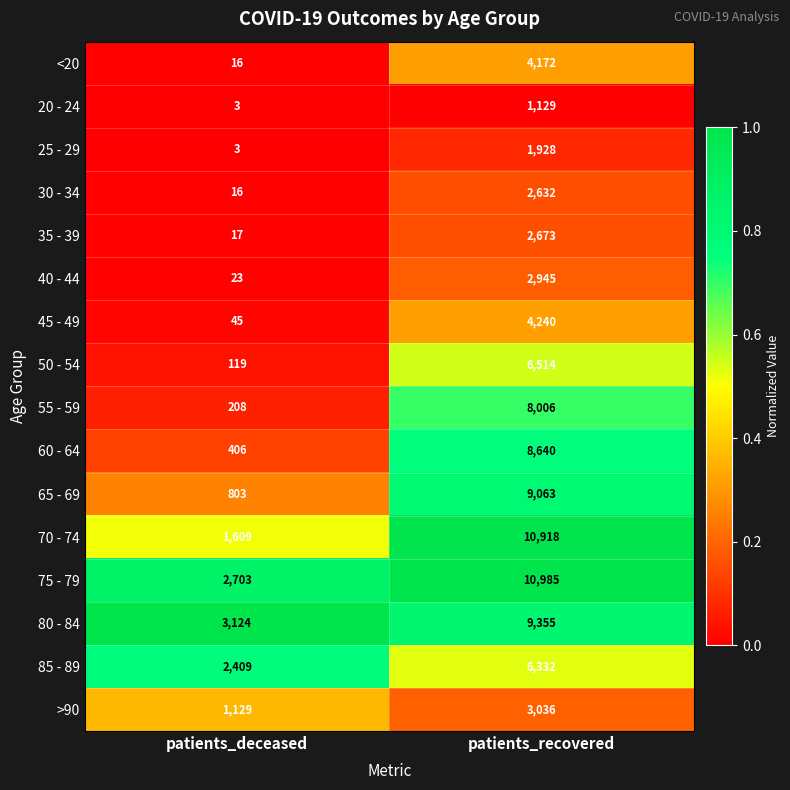

What is the total value across all series at patients_recovered?

92568